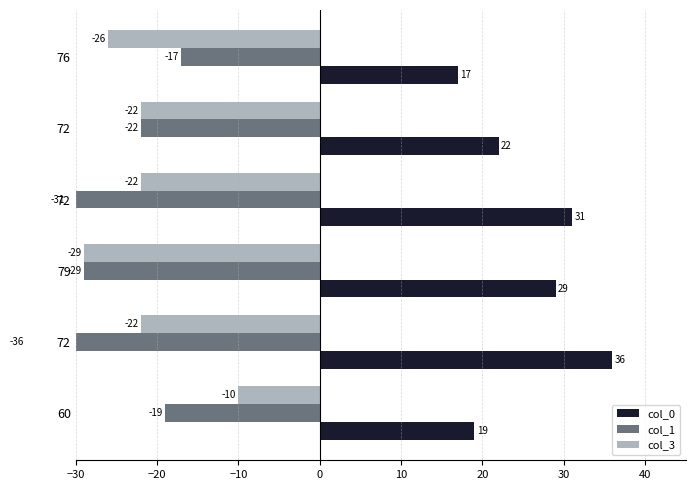

How many data points in col_1 are less than -22?

3